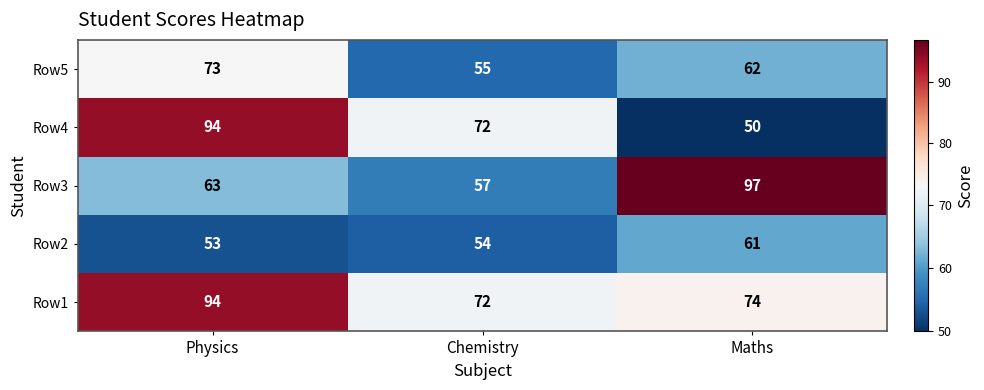

How many data points in Row4 are less than 72?

1